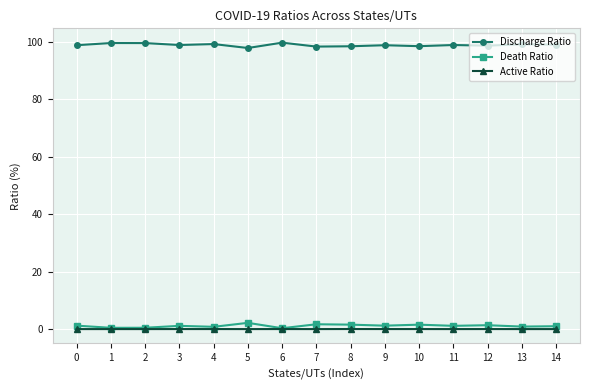

What is the greatest value displayed?

99.7